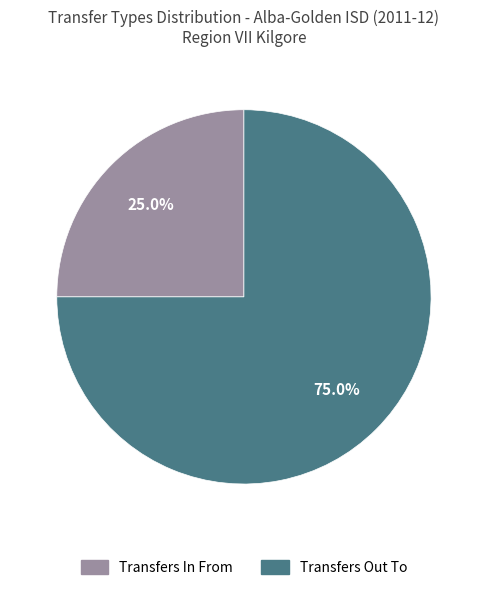

What percentage is the Transfers In From slice, to the nearest percent?

25%